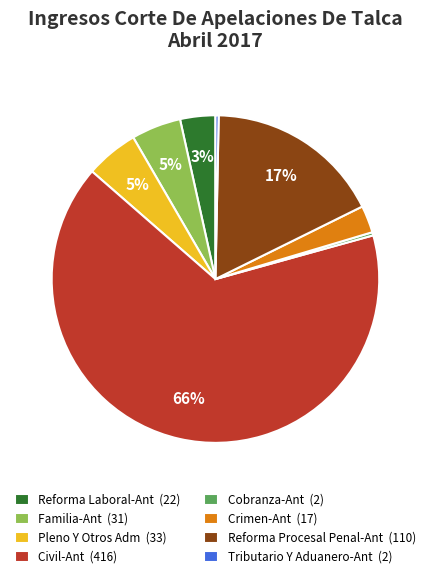

Do Pleno Y Otros Adm (33) and Tributario Y Aduanero-Ant (2) together represent more than half of the pie?

No